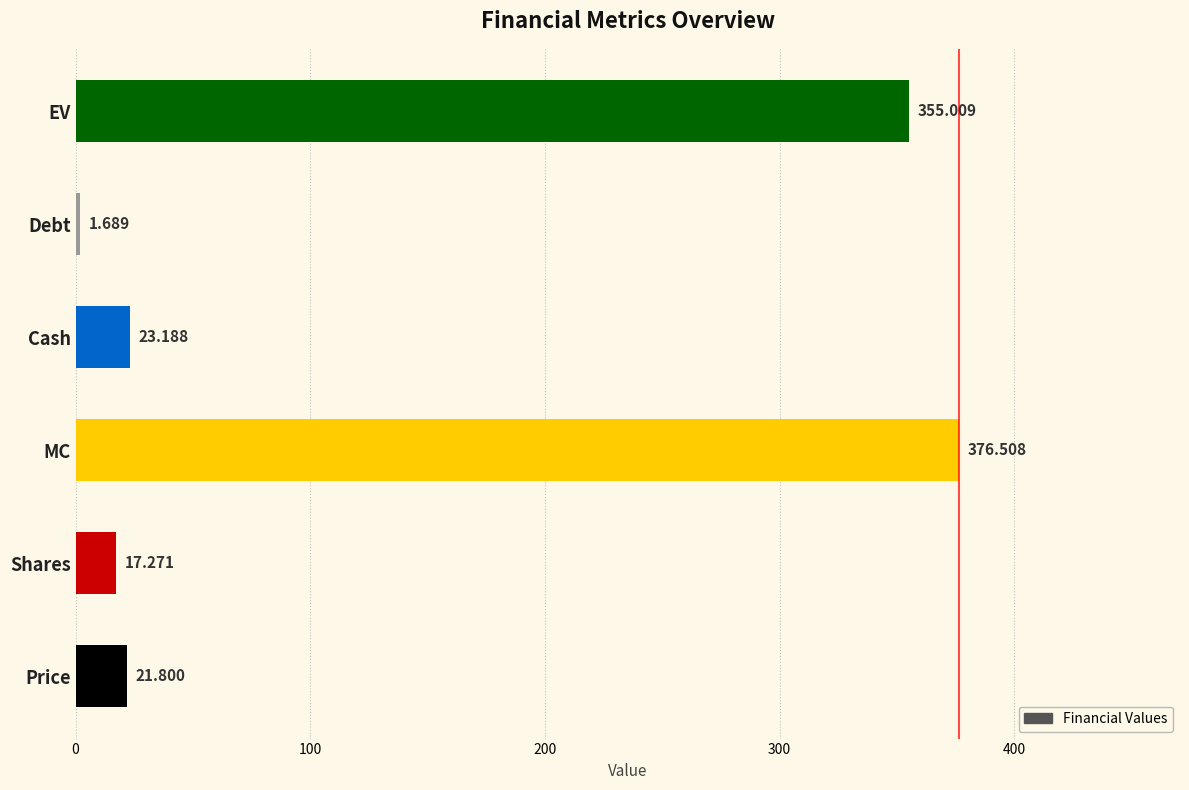

Rank the categories by value from lowest to highest.

Debt, Shares, Price, Cash, EV, MC